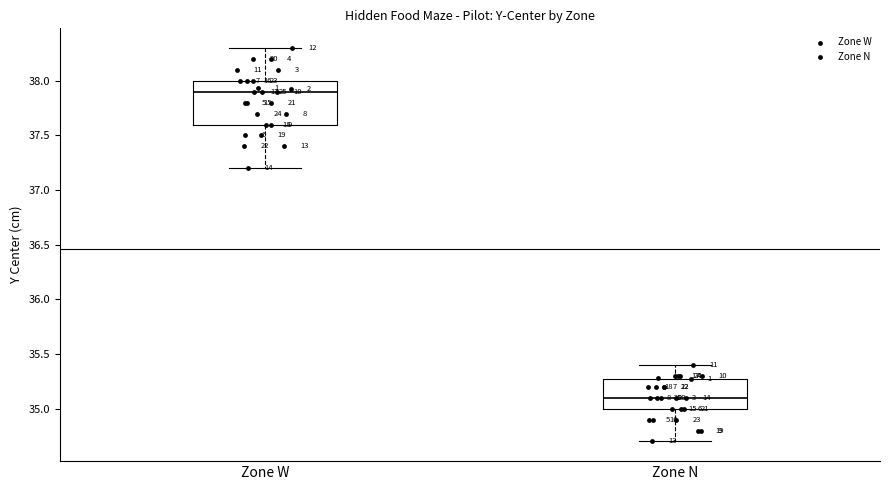

Which box has the highest median line?

Zone W